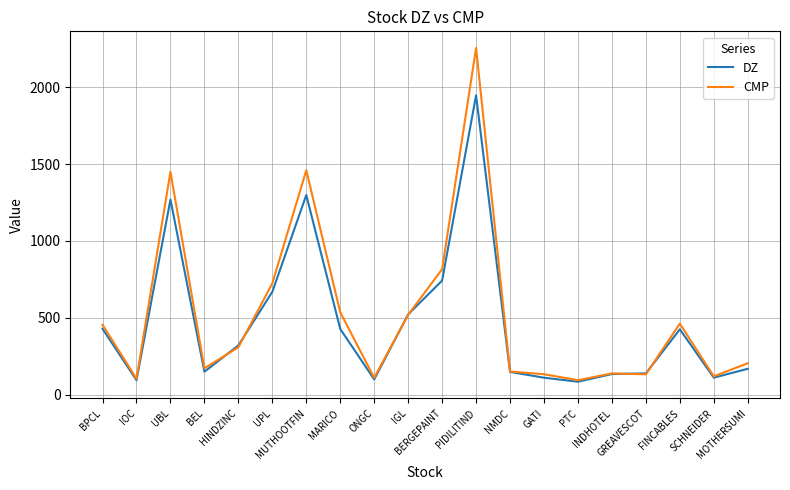

What is the minimum value shown in the chart?

84.0